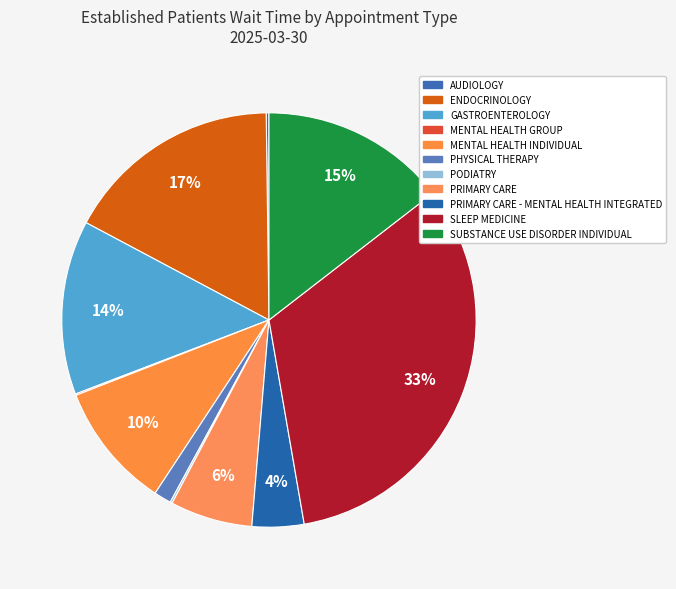

Is it true that ENDOCRINOLOGY is 17% of the pie?

True